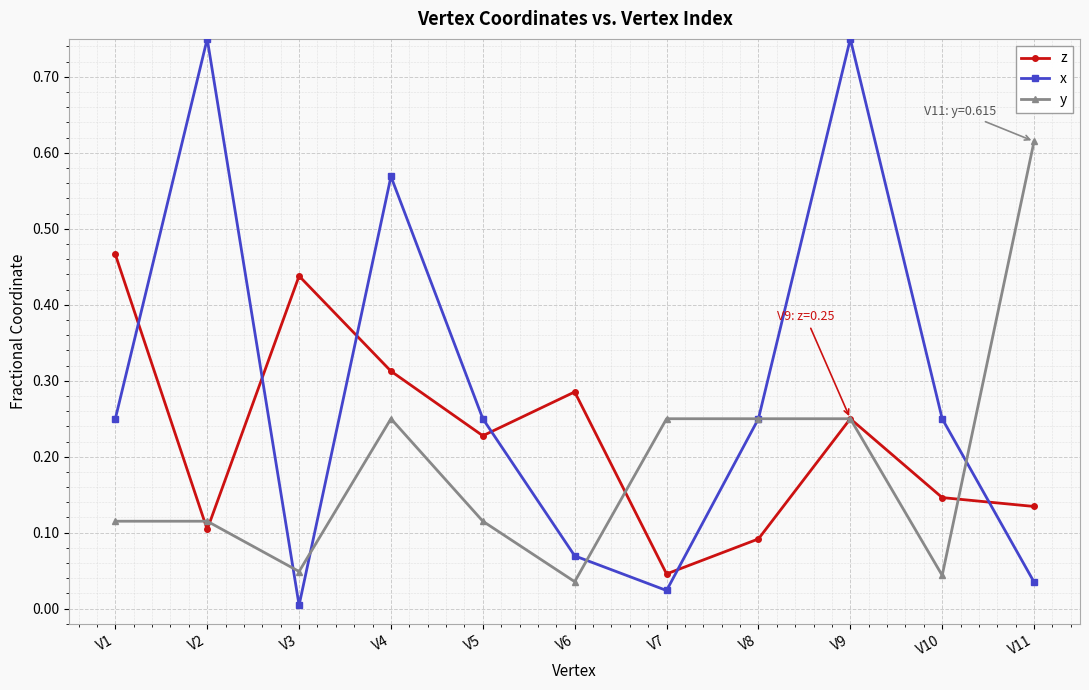

The y series shows 1.0 at V11. True or false?

False